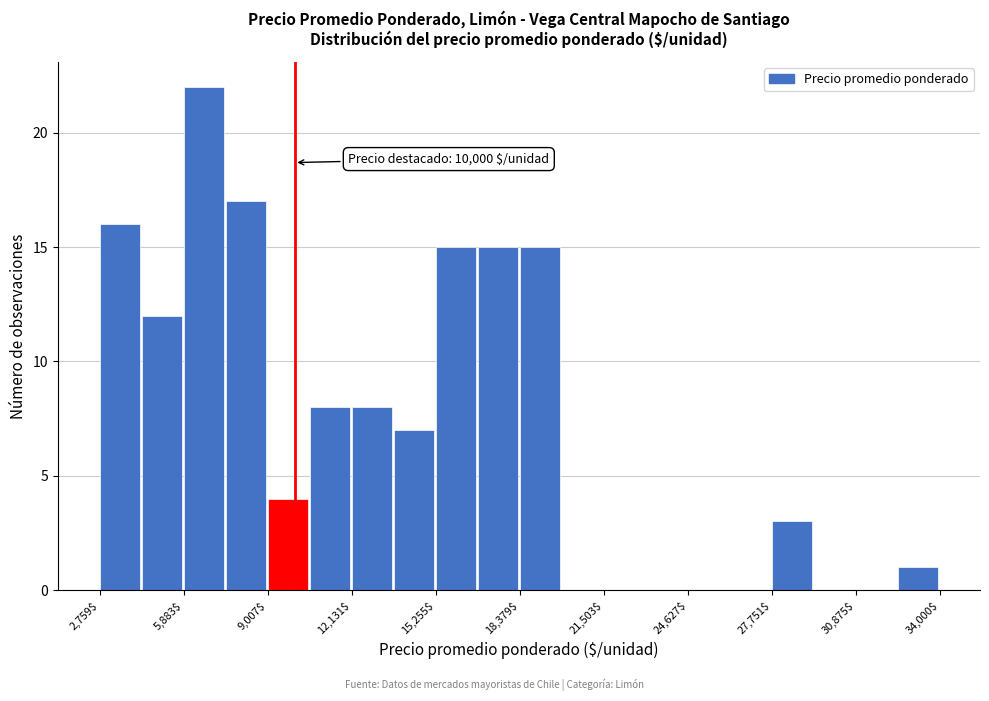

Read against the x-axis, roughly where is the centre of the tallest bar?

6500